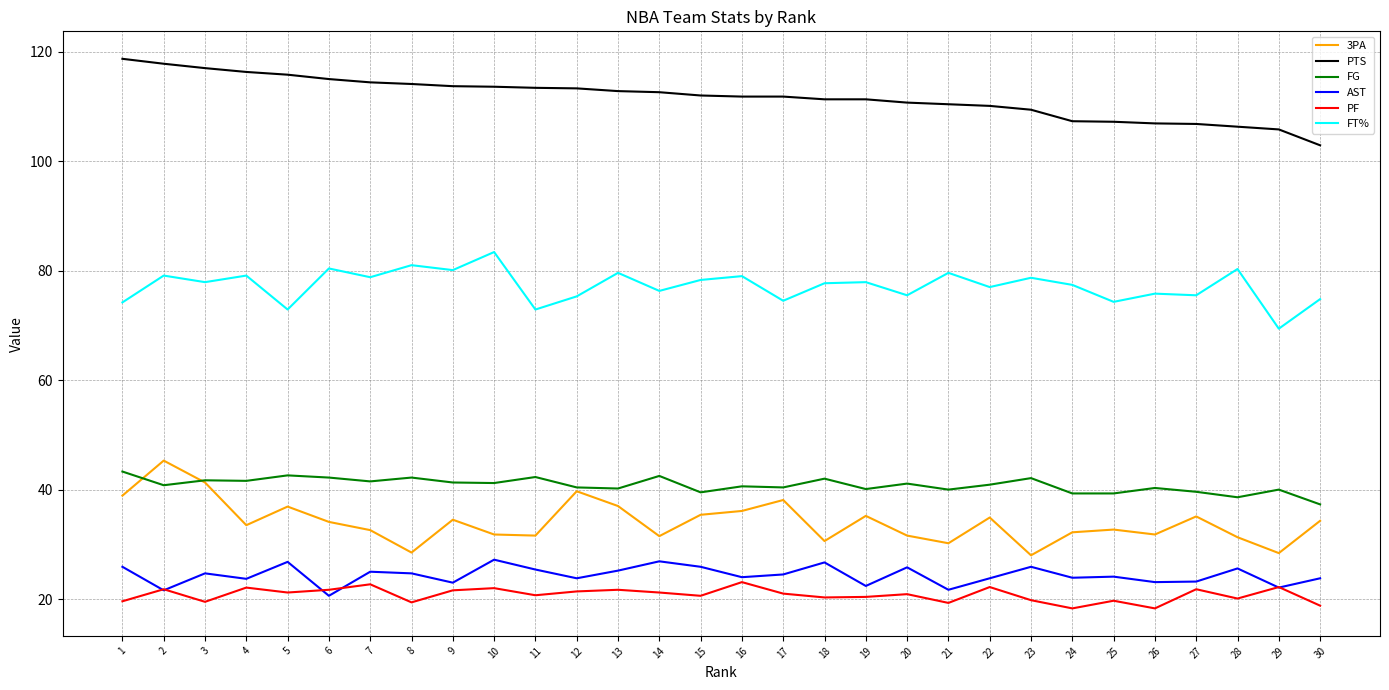

What is the sum of all PTS values?

3350.5